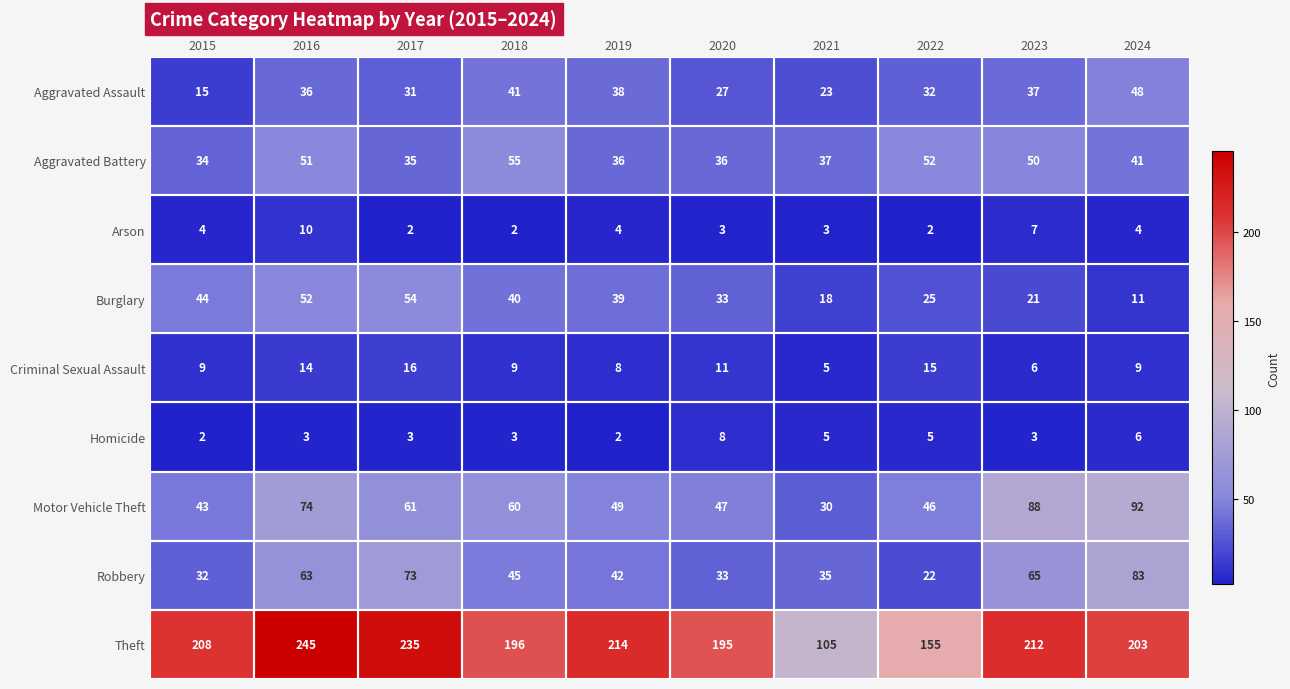

At which category is the sum across all series the highest?

2016